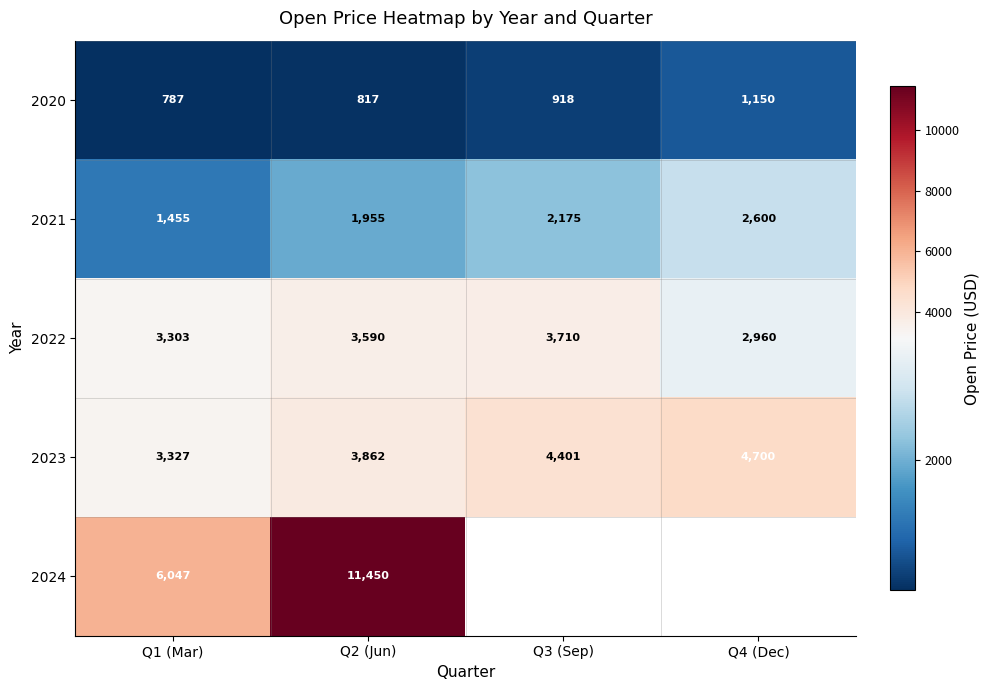

Is the value of 2021 at Q2 (Jun) greater than the value of 2020 at Q1 (Mar)?

Yes